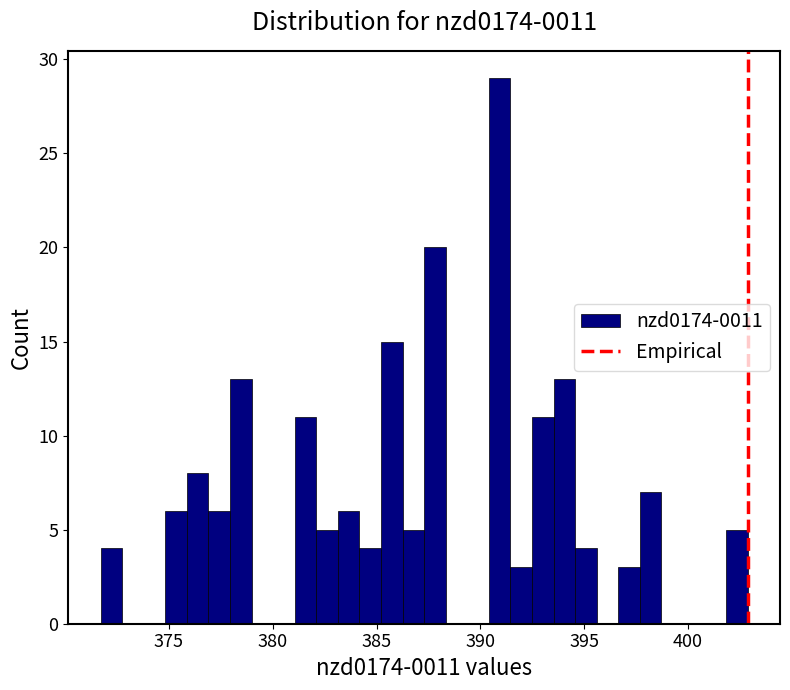

Around what value on the x-axis is the tallest bar? Give the approximate position of its centre, as read against the axis.

391.0